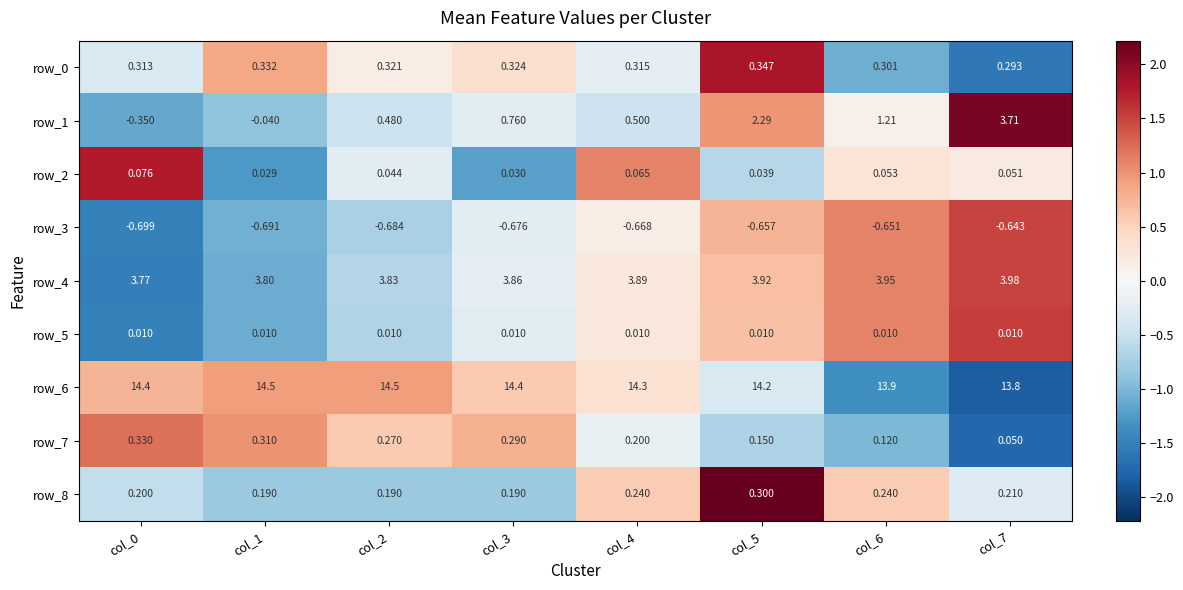

Is the value of row_2 at col_7 greater than the value of row_6 at col_1?

No